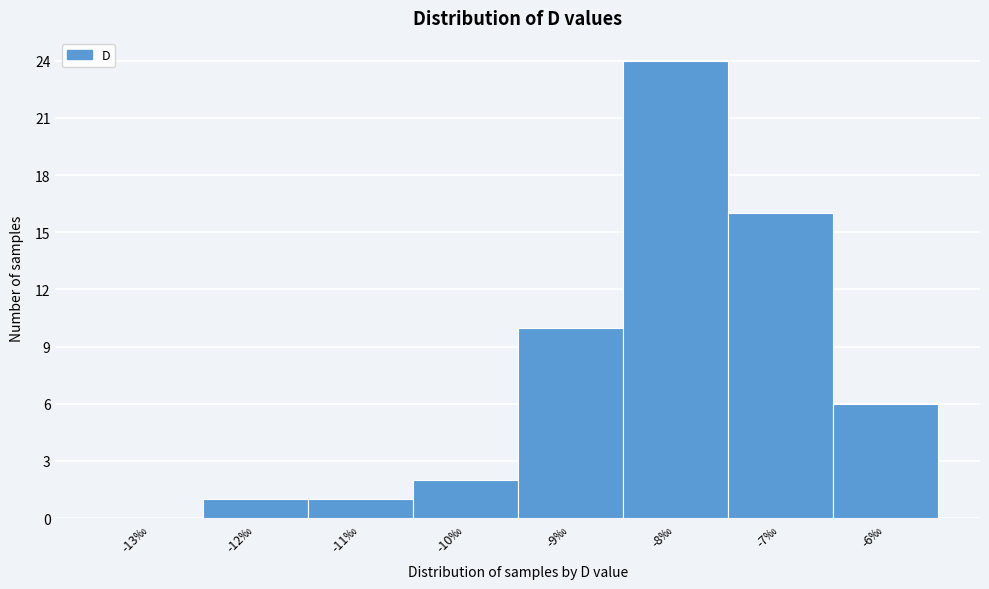

Reading left to right, what are all the values shown in this chart?

-13‰=0	-12‰=1	-11‰=1	-10‰=2	-9‰=10	-8‰=24	-7‰=16	-6‰=6